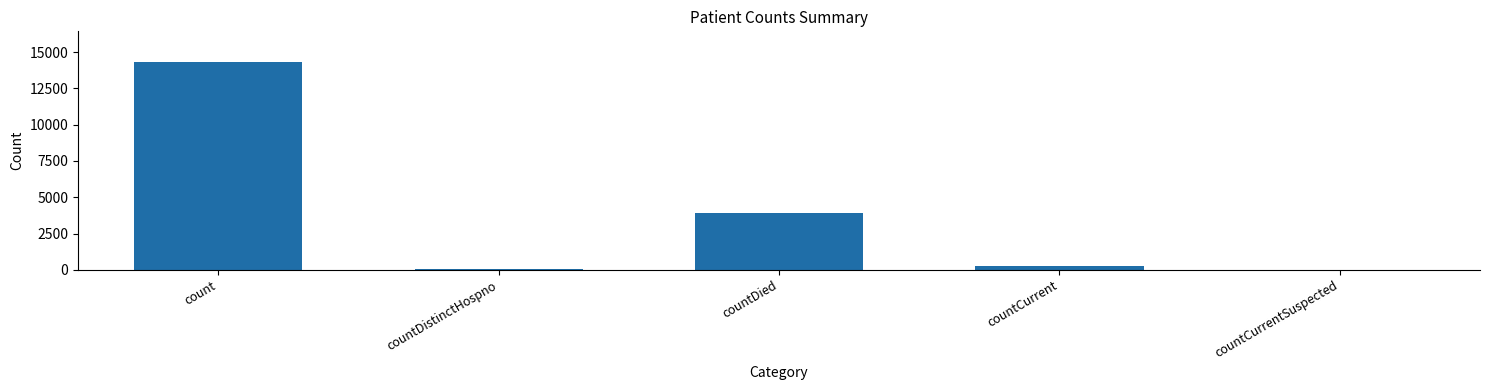

What is the average value?

3698